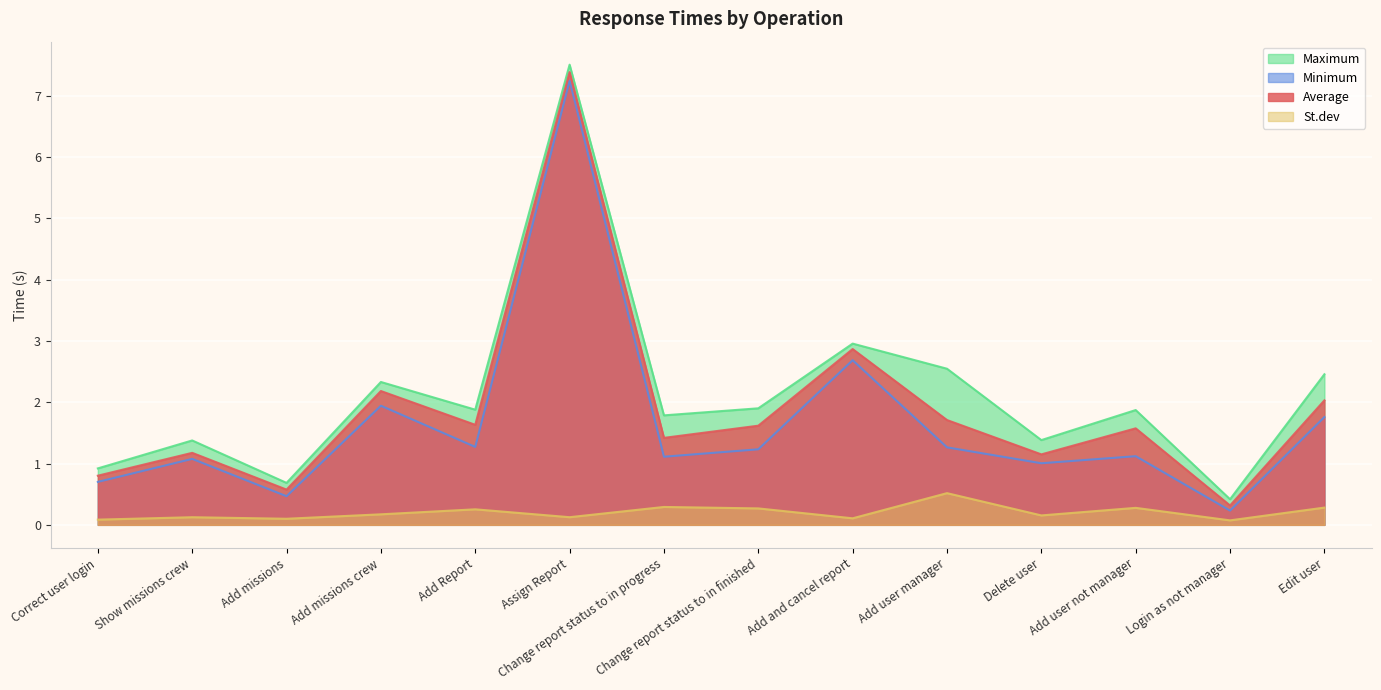

Rank the series by their maximum value, from highest to lowest.

Maximum, Average, Minimum, St.dev